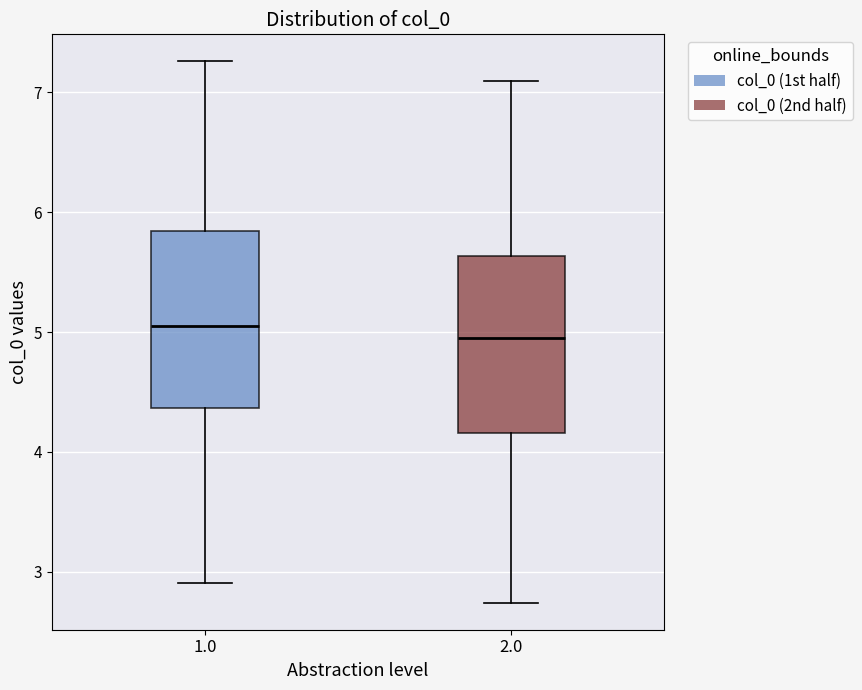

Reading left to right, read every box against the y-axis: the position of its median line, the range the box covers, and the ends of its whiskers. The values are not printed on the chart, so give them approximately, as read against the axis.

1.0: median 5.0, box 4.4 to 5.8, whiskers 2.9 to 7.3
2.0: median 5.0, box 4.2 to 5.6, whiskers 2.7 to 7.1